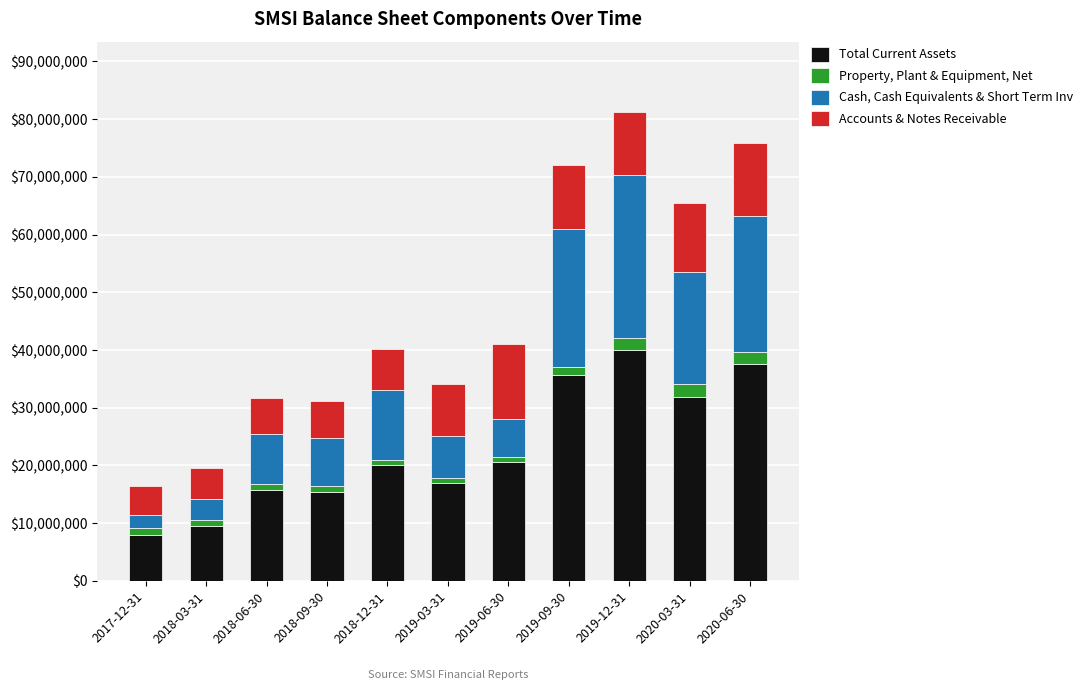

What is the highest value of the Total Current Assets series?

39964000